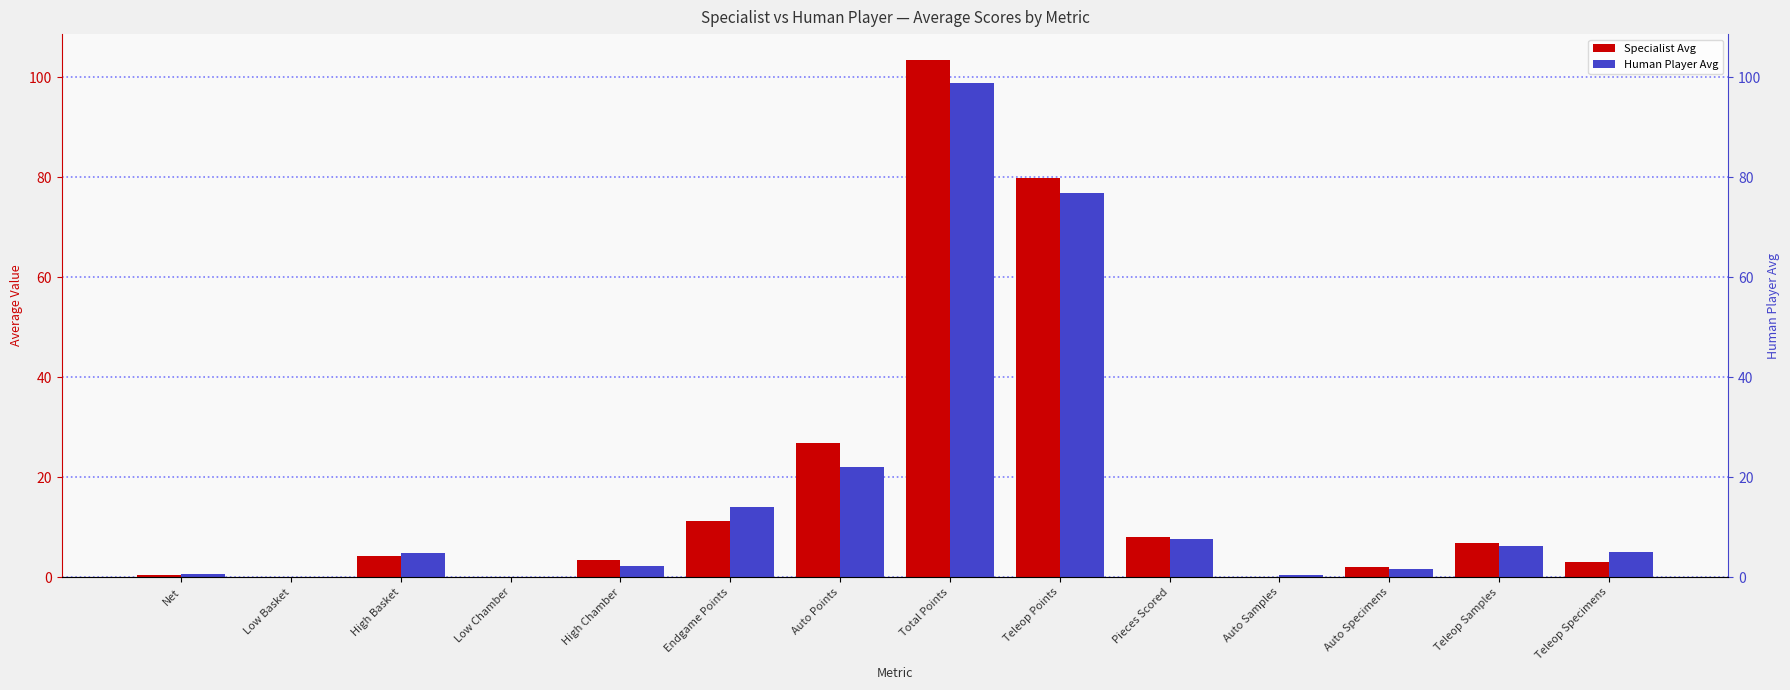

What is the sum of the Specialist Avg values at Auto Points and Net?

27.3